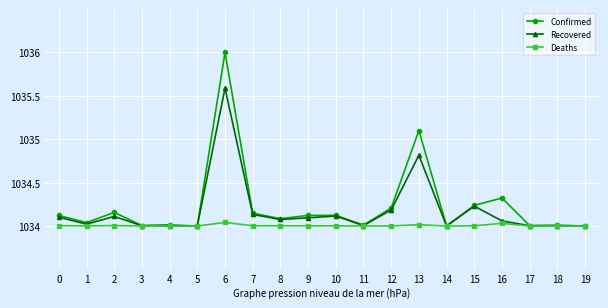

At which category does Recovered reach its first local valley?

1